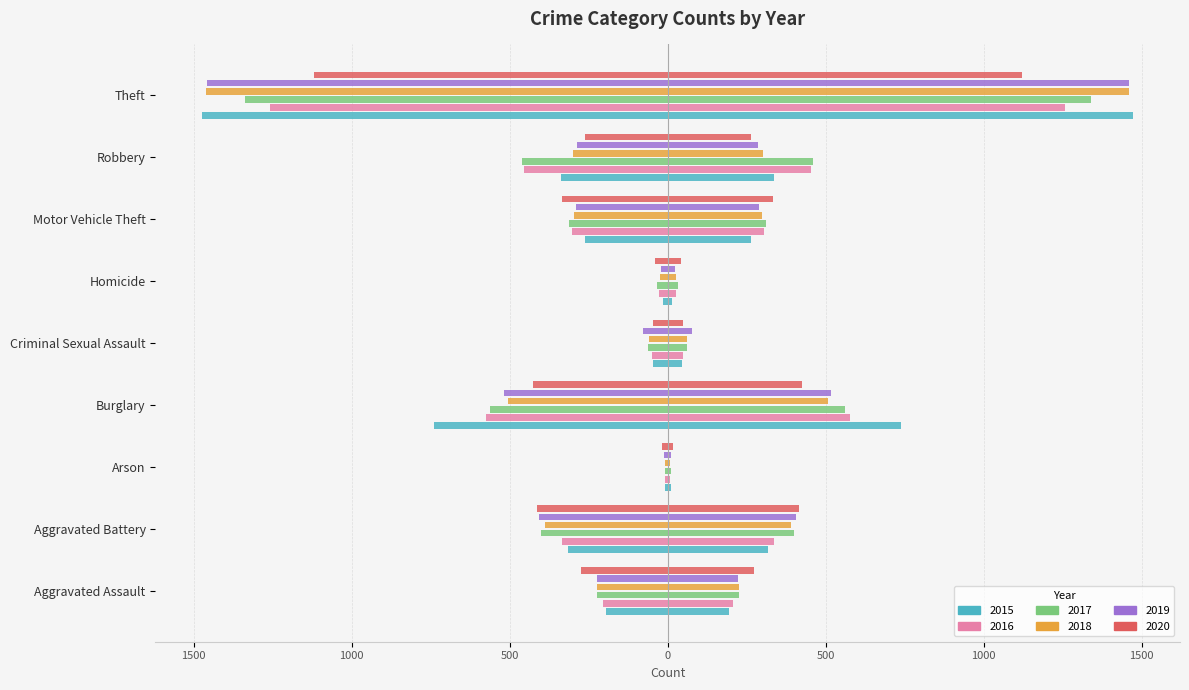

At which label does 2016 first exceed -304?

Aggravated Assault